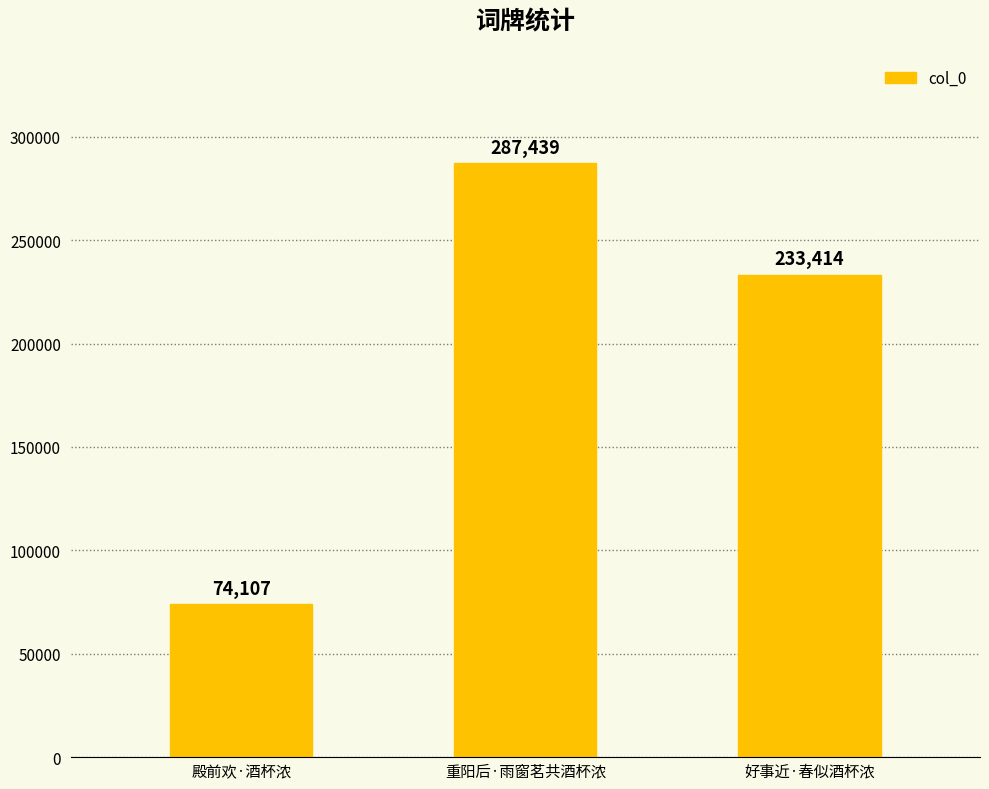

How many bars are there in total?

3